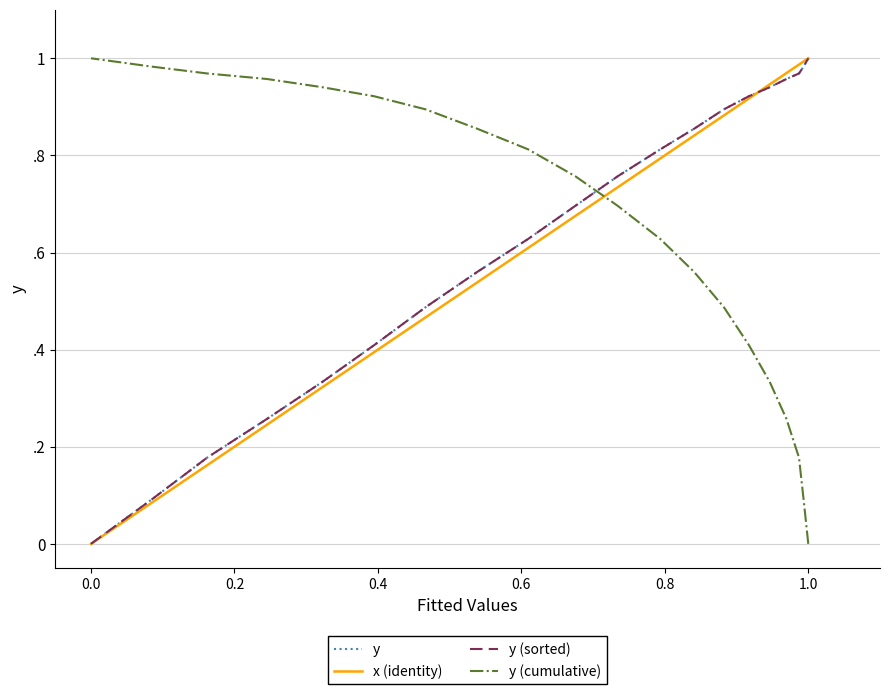

Does the chart display data point markers on the line(s)?

No